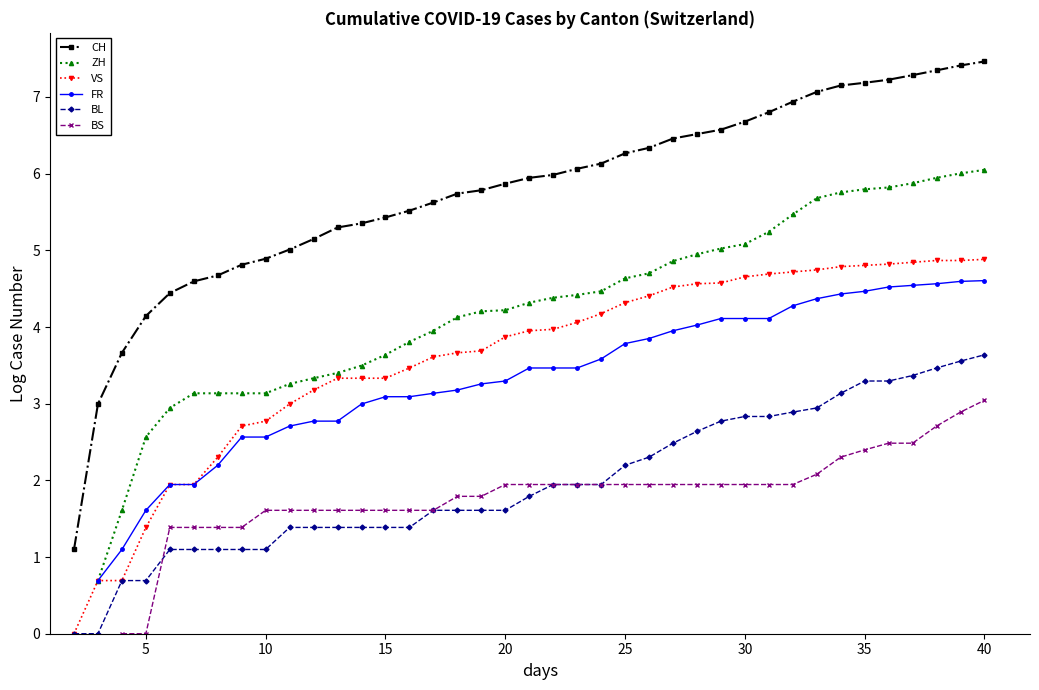

How many lines are shown in the chart?

6